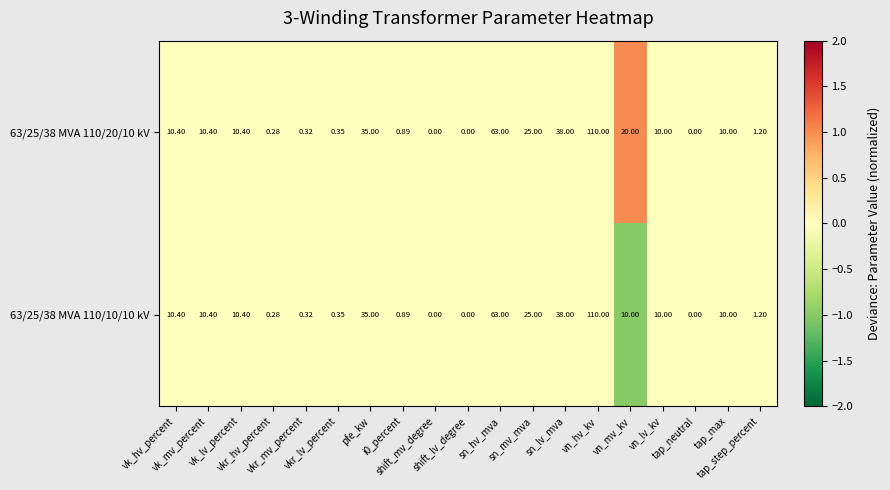

Which series has the widest spread of values?

63/25/38 MVA 110/20/10 kV